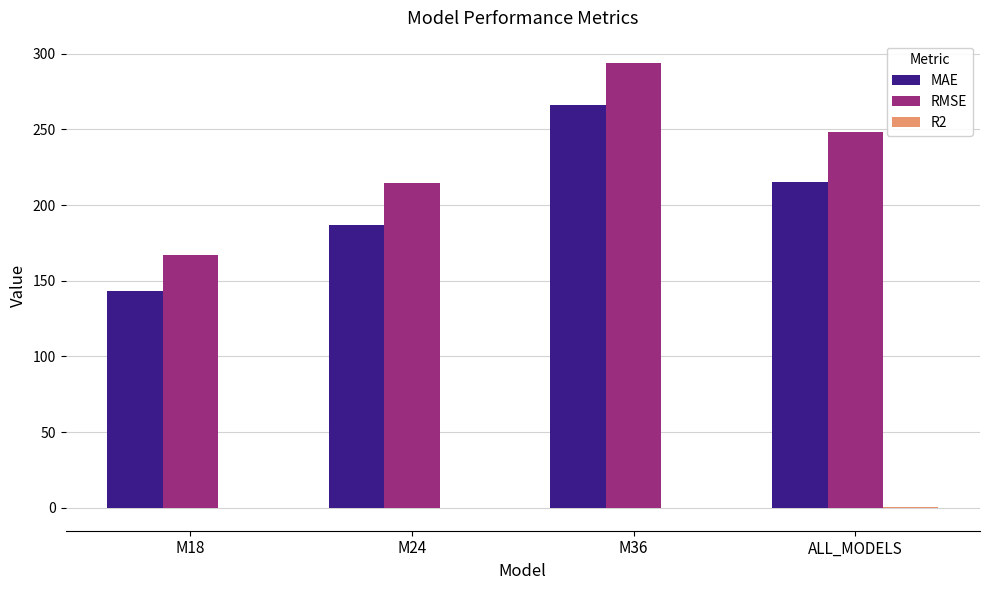

The RMSE series shows 82.8 at M36. True or false?

False